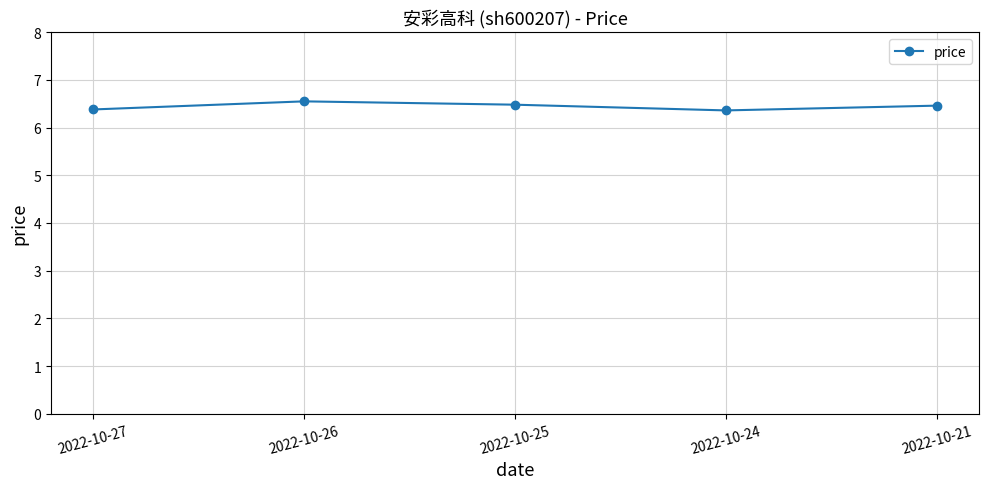

Count the values in the range 6 to 7.

5